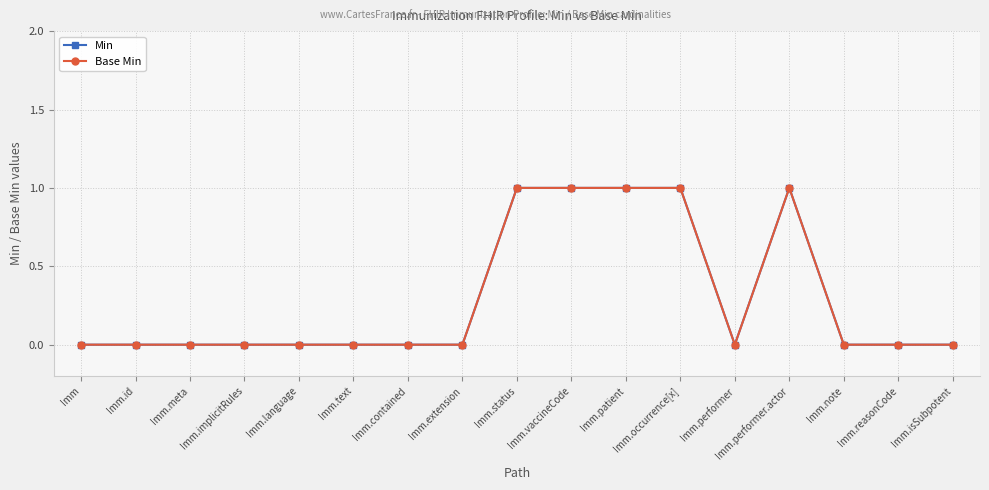

Is this an area chart (filled region under the line)?

No